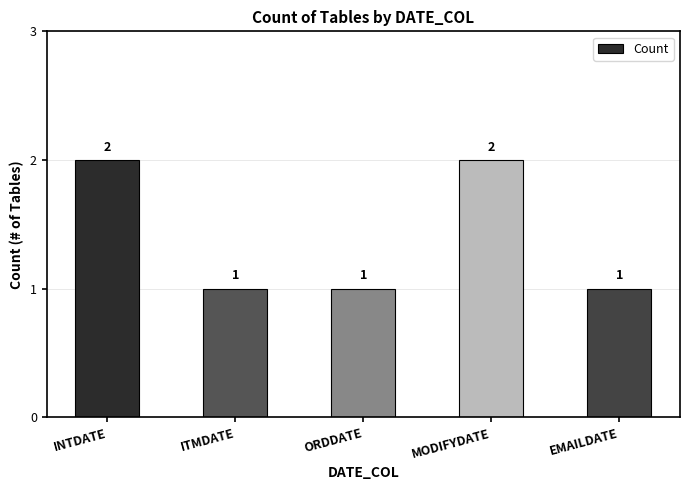

Reading left to right, what are all the values shown in this chart?

2	1	1	2	1